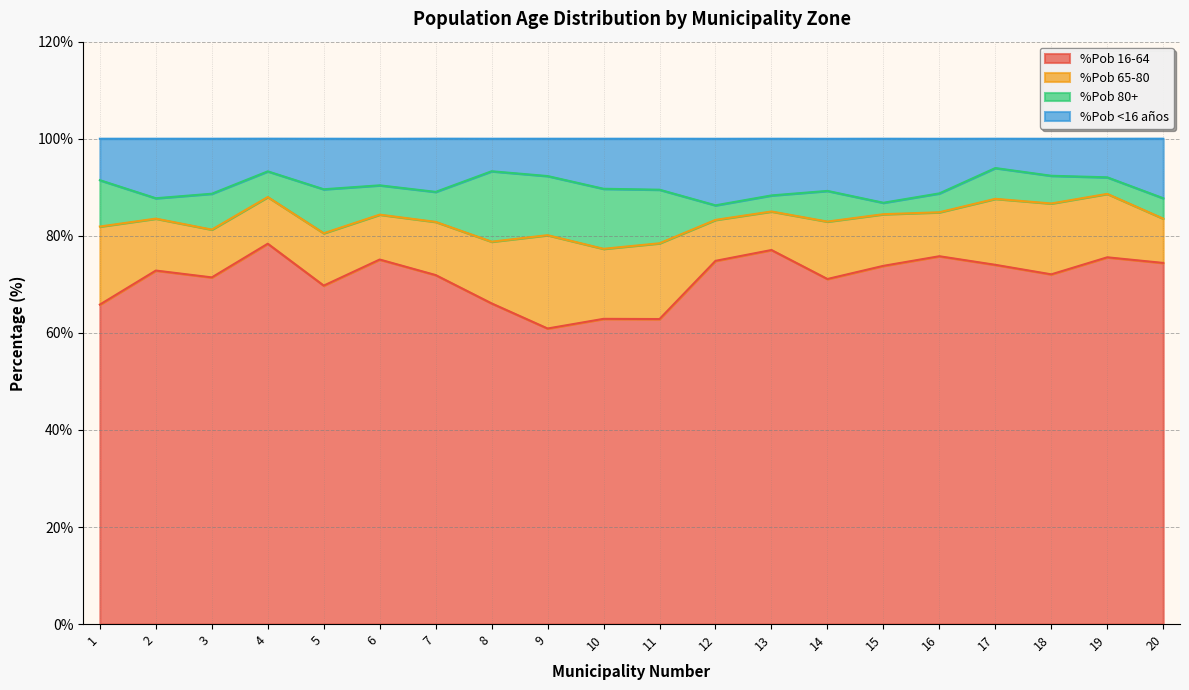

What is the highest value of the %Pob 16-64 series?

78.4